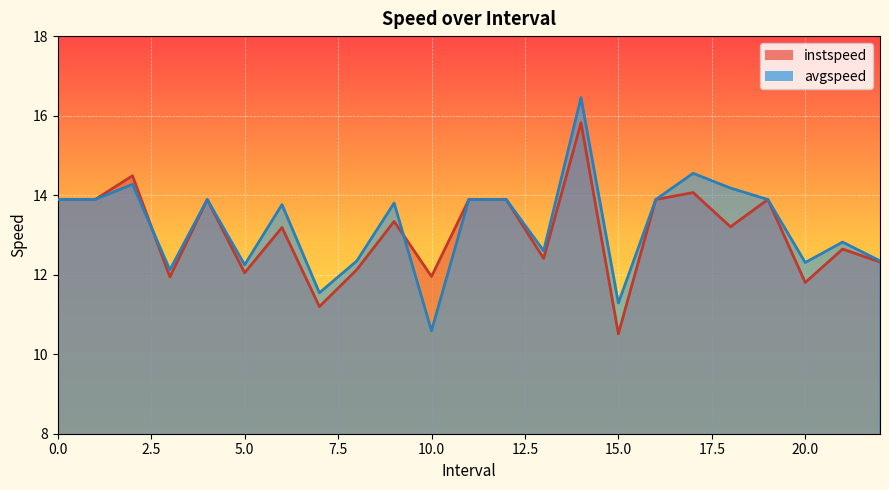

Reading left to right, what are all the values shown in this chart?

instspeed: 0=13.9	1=13.9	2.0=14.5	3.0=11.9	4=13.9	5.0=12.0	6.0=13.2	7.0=11.2	8.0=12.1	9.0=13.3	10.0=12.0	11=13.9	12=13.9	13.0=12.4	14.0=15.8	15.0=10.5	16=13.9	17.0=14.1	18.0=13.2	19=13.9	20.0=11.8	21.0=12.6	22.0=12.3
avgspeed: 0=13.9	1=13.9	2.0=14.3	3.0=12.1	4=13.9	5.0=12.2	6.0=13.8	7.0=11.5	8.0=12.3	9.0=13.8	10.0=10.6	11=13.9	12=13.9	13.0=12.6	14.0=16.5	15.0=11.3	16=13.9	17.0=14.5	18.0=14.2	19=13.9	20.0=12.3	21.0=12.8	22.0=12.3